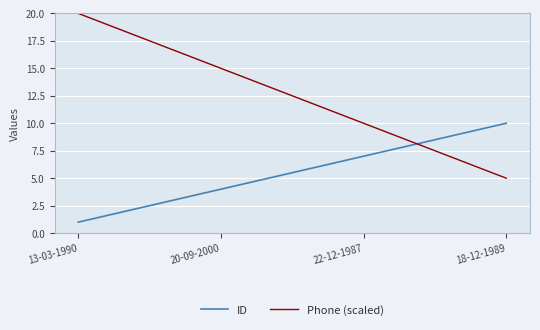

List the series in order of their overall mean, highest first.

Phone (scaled), ID